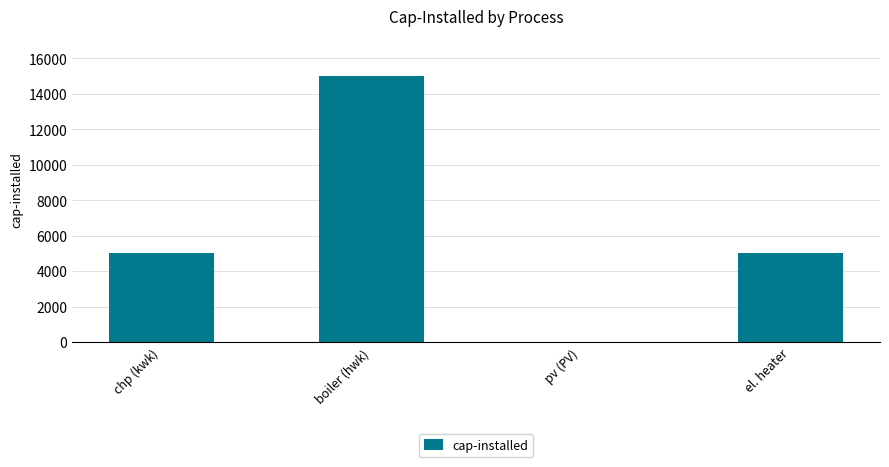

Count the values in the range 5000 to 15000.

3